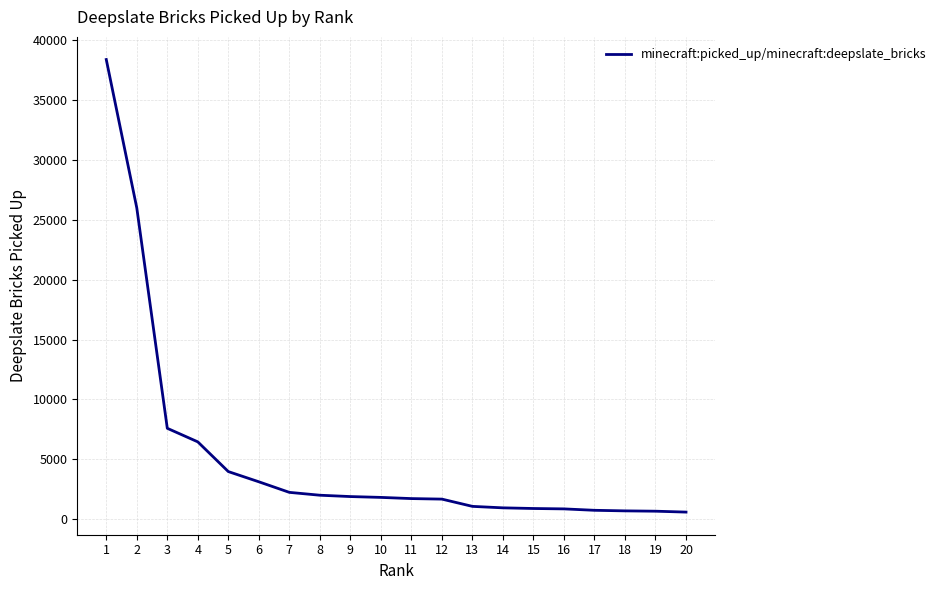

What is the ratio of the value at 16 to the value at 11?

0.5